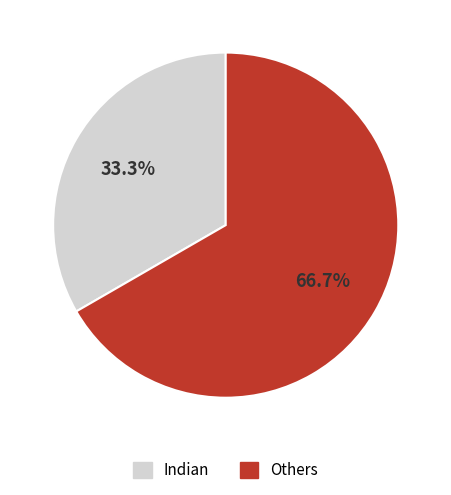

Between Indian and Others, which is larger?

Others